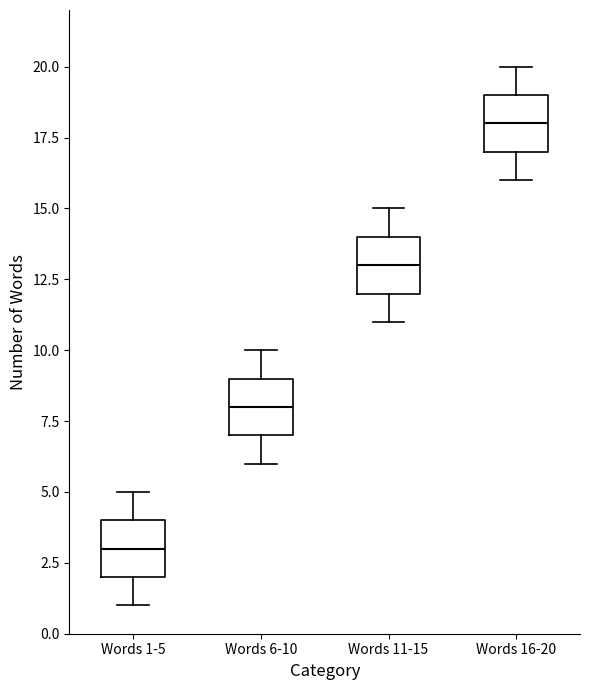

Reading left to right, transcribe this box plot: for each box, give where its median line is, the range the box spans, and where its two whiskers end, as read against the y-axis. The values are not printed on the chart, so give them approximately, as read against the axis.

Words 1-5: median 3, box 2 to 4, whiskers 1 to 5
Words 6-10: median 8, box 7 to 9, whiskers 6 to 10
Words 11-15: median 13, box 12 to 14, whiskers 11 to 15
Words 16-20: median 18, box 17 to 19, whiskers 16 to 20